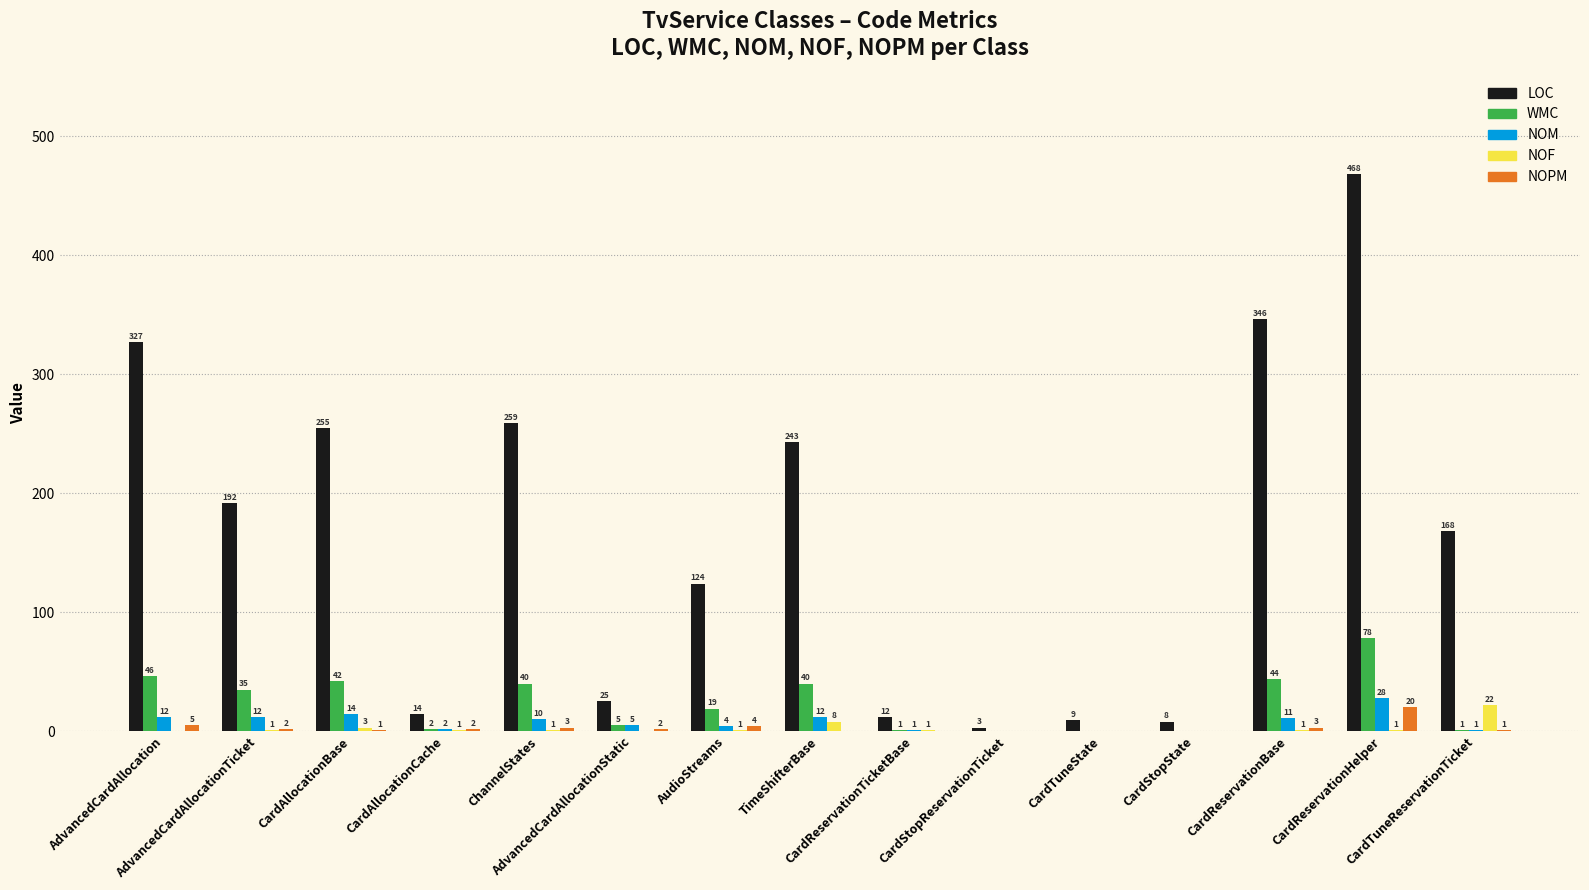

What are all the series names shown in the legend?

LOC, WMC, NOM, NOF, NOPM